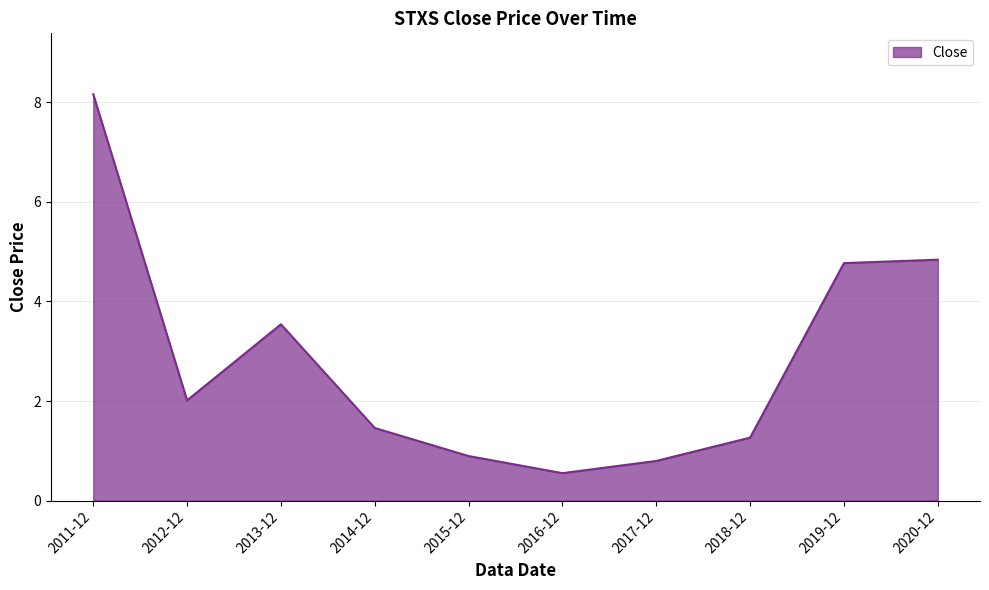

Between 2016-12 and 2014-12, which is larger?

2014-12